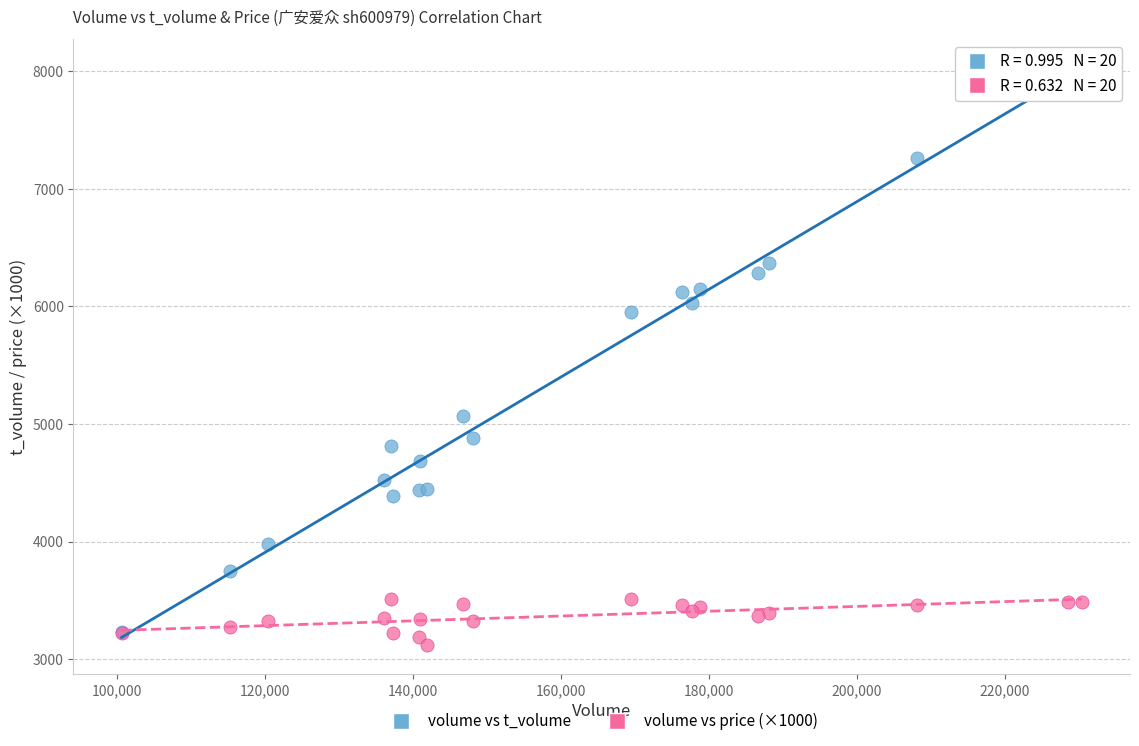

What are all the series names shown in the legend?

volume vs t_volume, volume vs price (×1000)